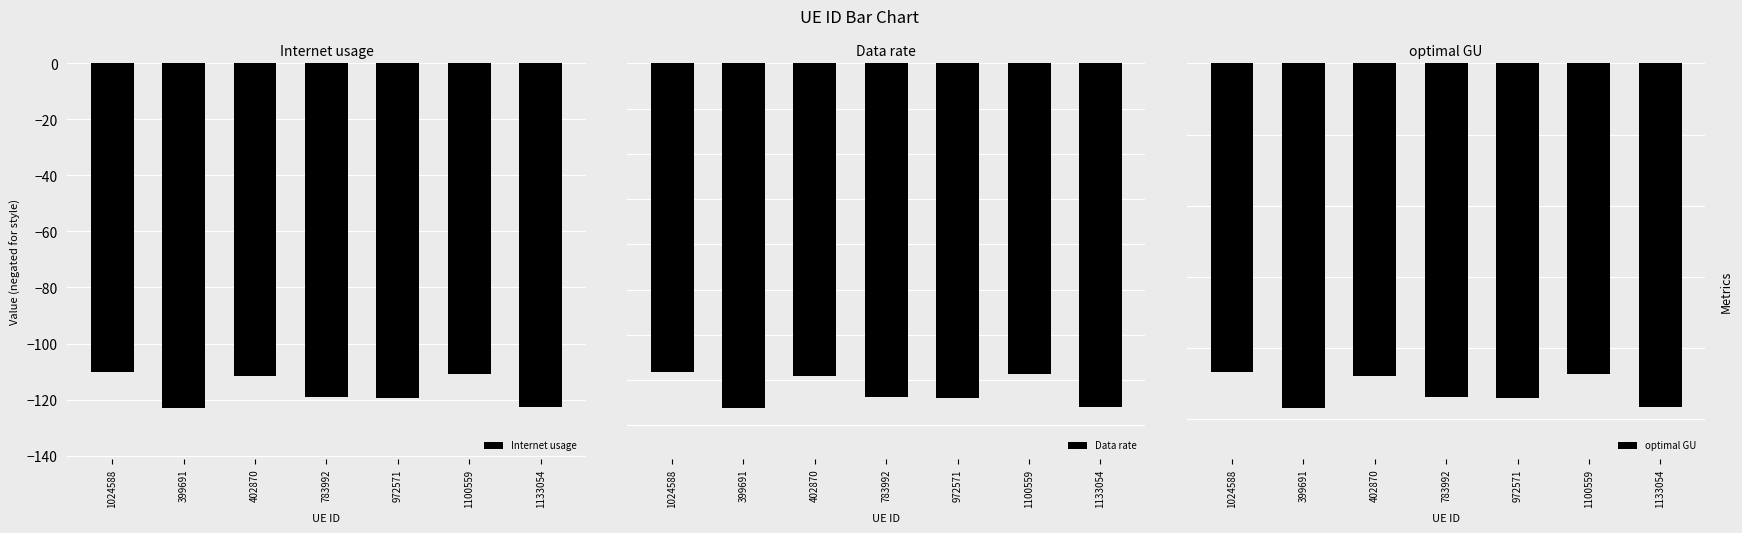

Read the Internet usage value at 1100559.

-110.9